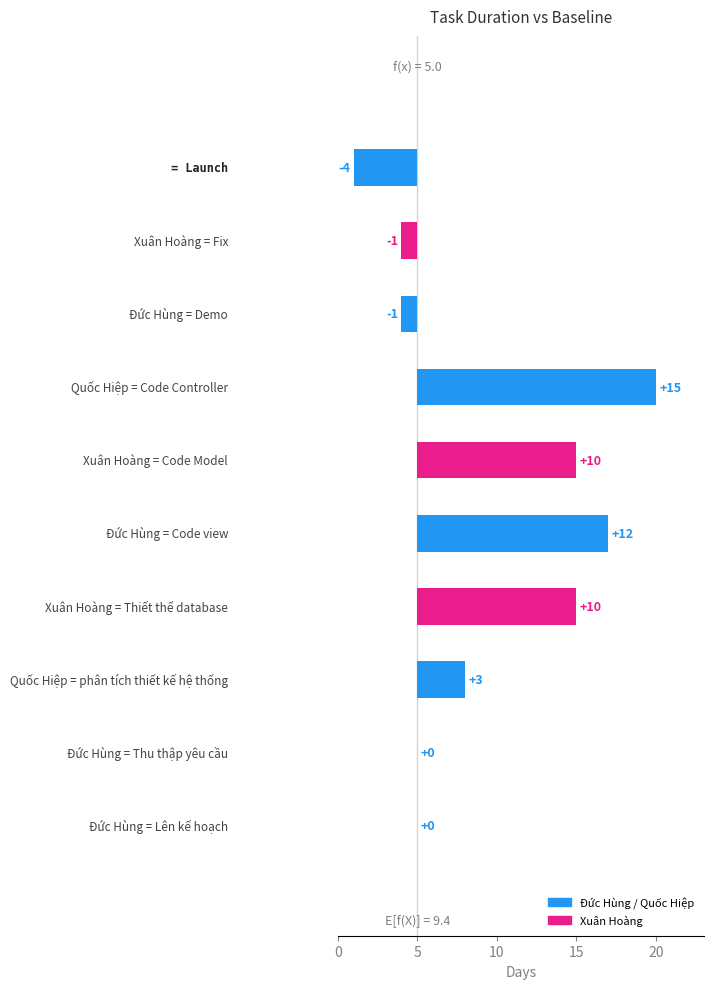

List the labels in order of value, smallest first.

Launch, Demo, Fix, Lên kế hoạch, Thu thập yêu cầu, phân tích thiết kế hệ thống, Thiết thế database, Code Model, Code view, Code Controller